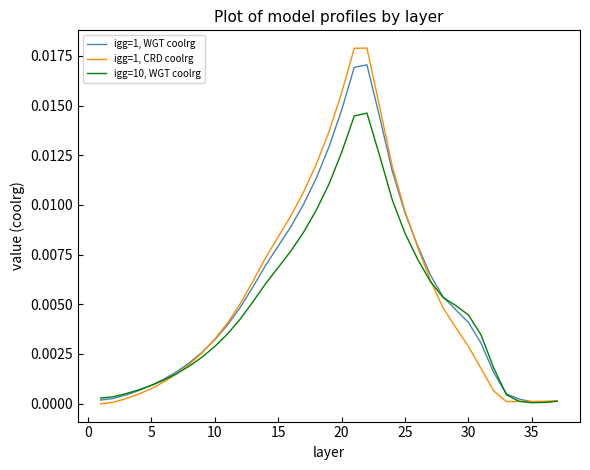

Count the number of data series in this chart.

3